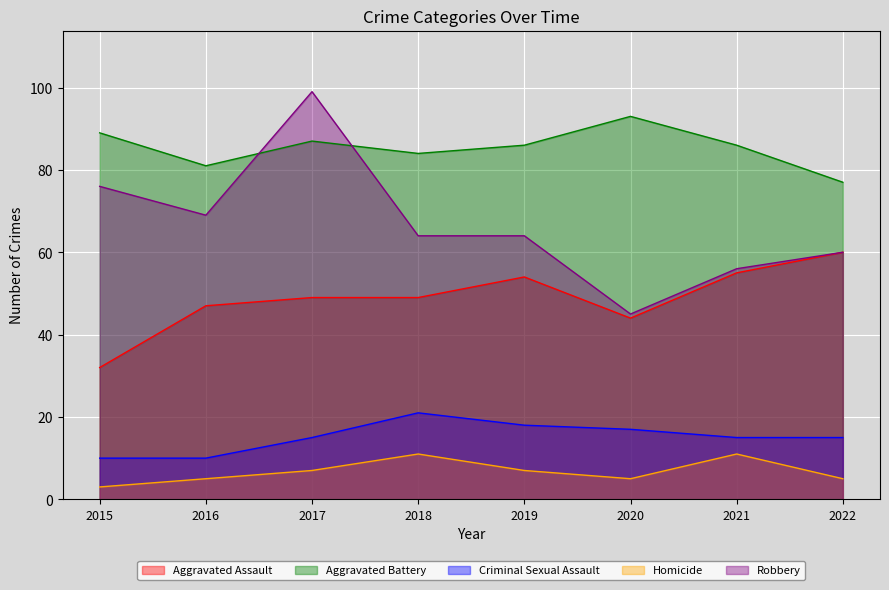

True or false: Criminal Sexual Assault and Homicide cross at least once.

False